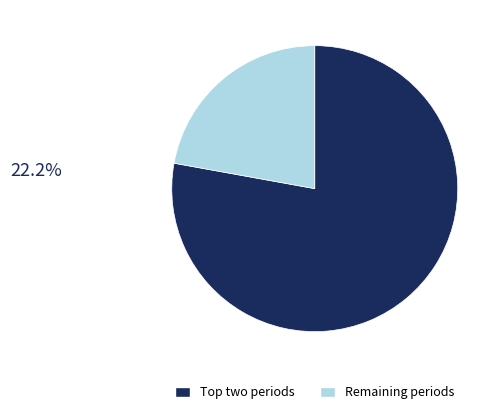

Is there any slice that represents more than half of the pie?

Yes